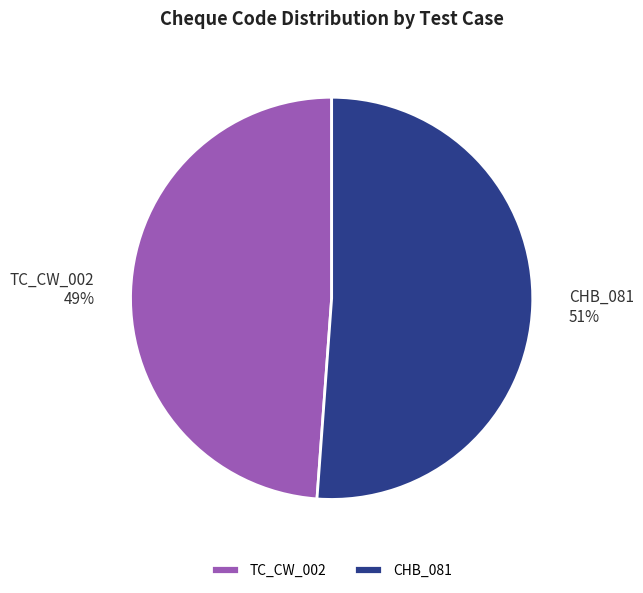

Rank the categories by value from highest to lowest.

CHB_081, TC_CW_002